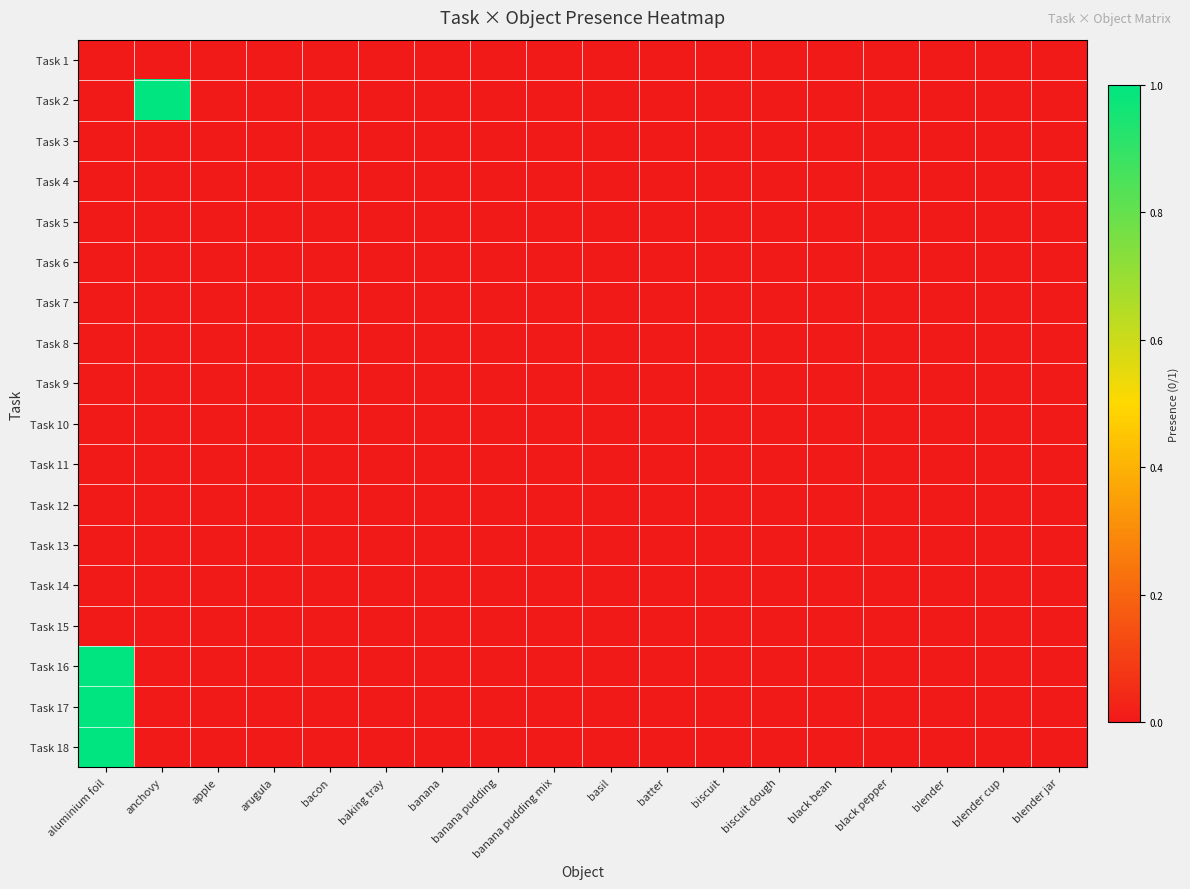

Rank the series by their maximum value, from lowest to highest.

Task 1, Task 3, Task 4, Task 5, Task 6, Task 7, Task 8, Task 9, Task 10, Task 11, Task 12, Task 13, Task 14, Task 15, Task 2, Task 16, Task 17, Task 18